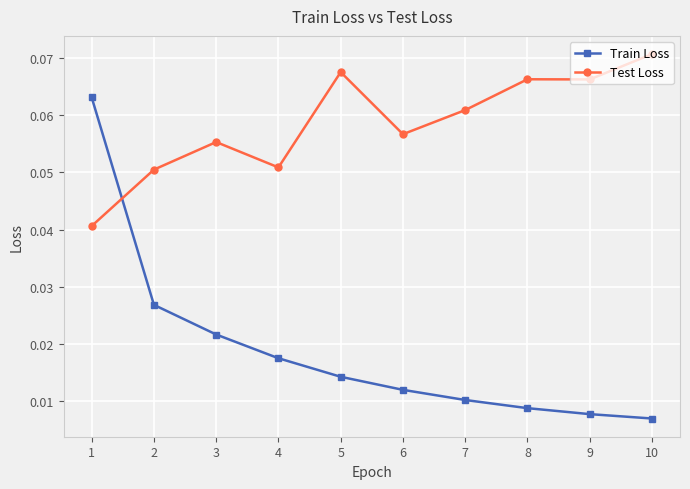

Which series changed the most between 3 and 6?

Train Loss